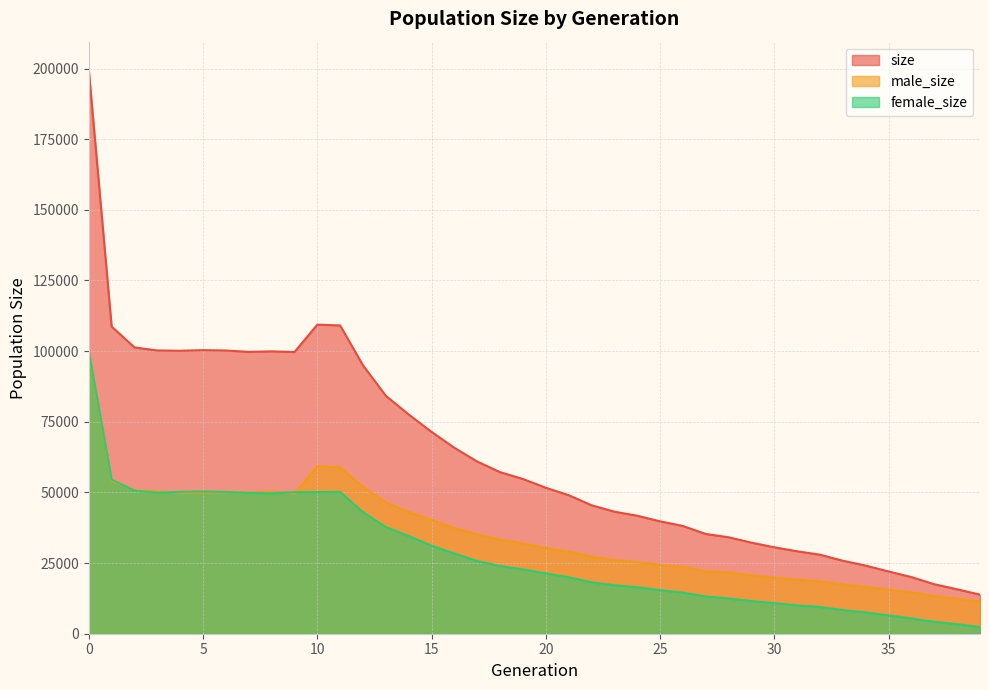

In size, how many points are higher than both neighbors (excluding endpoints)?

3